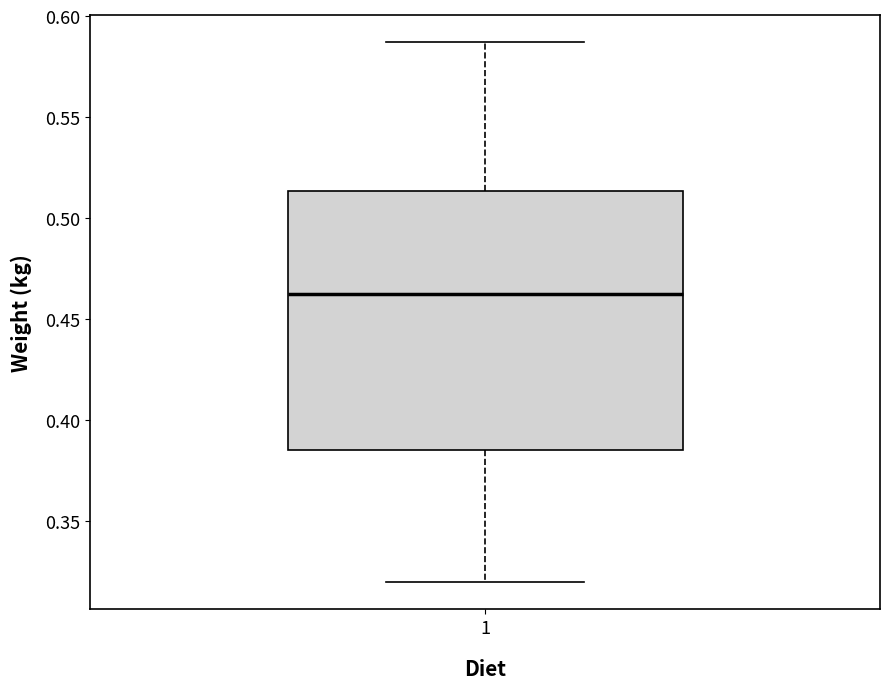

Read this box plot against the y-axis: the position of the median line, the range covered by the box, and the ends of both whiskers. The values are not printed on the chart, so give them approximately, as read against the axis.

median 0.460, box 0.385 to 0.515, whiskers 0.320 to 0.585